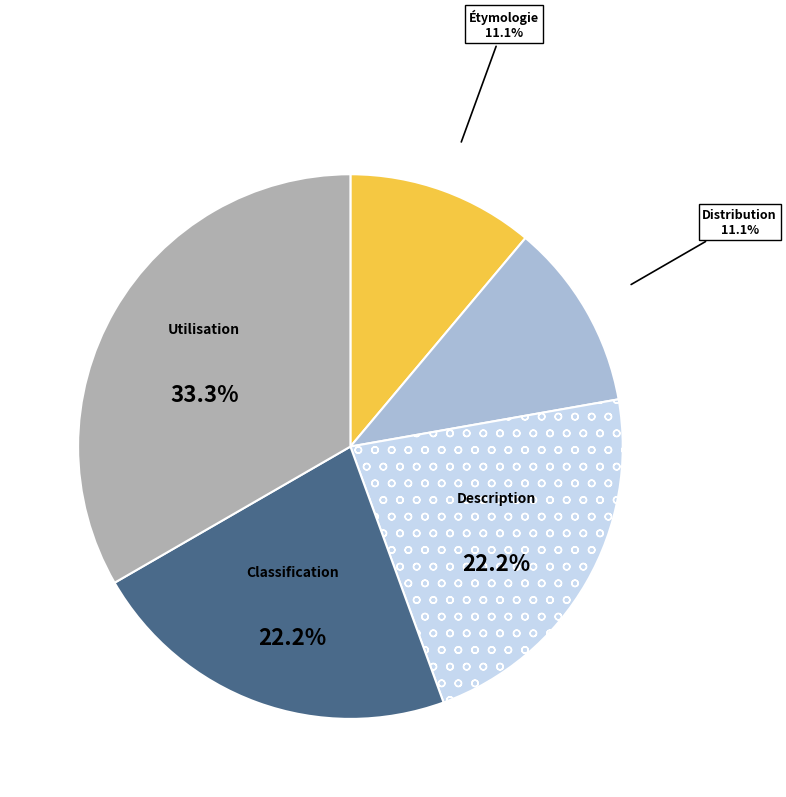

To the nearest percent, what is the difference between the largest and smallest slice percentages?

22%